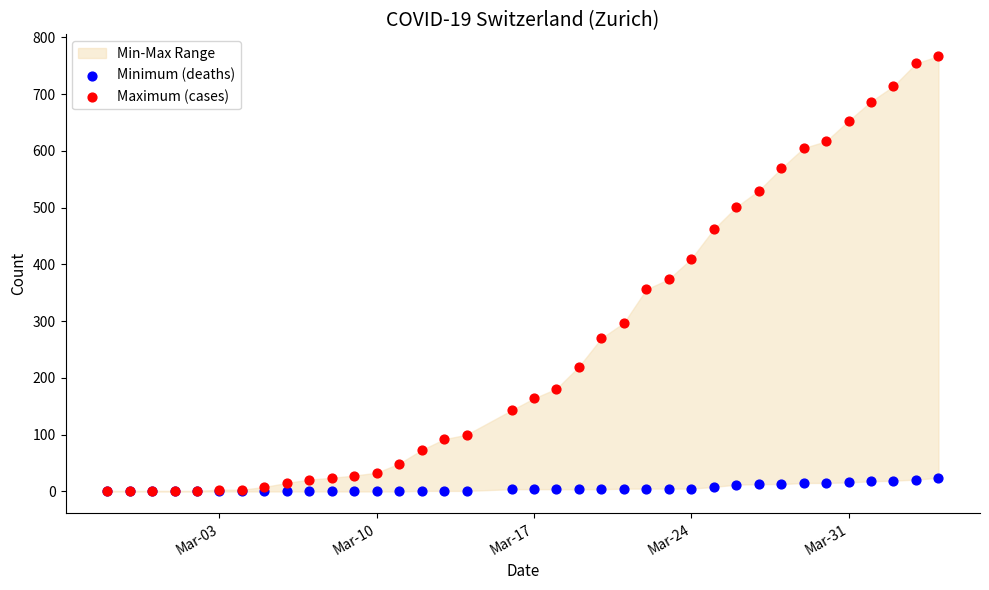

Which series contains the highest Y value?

Maximum (cases)